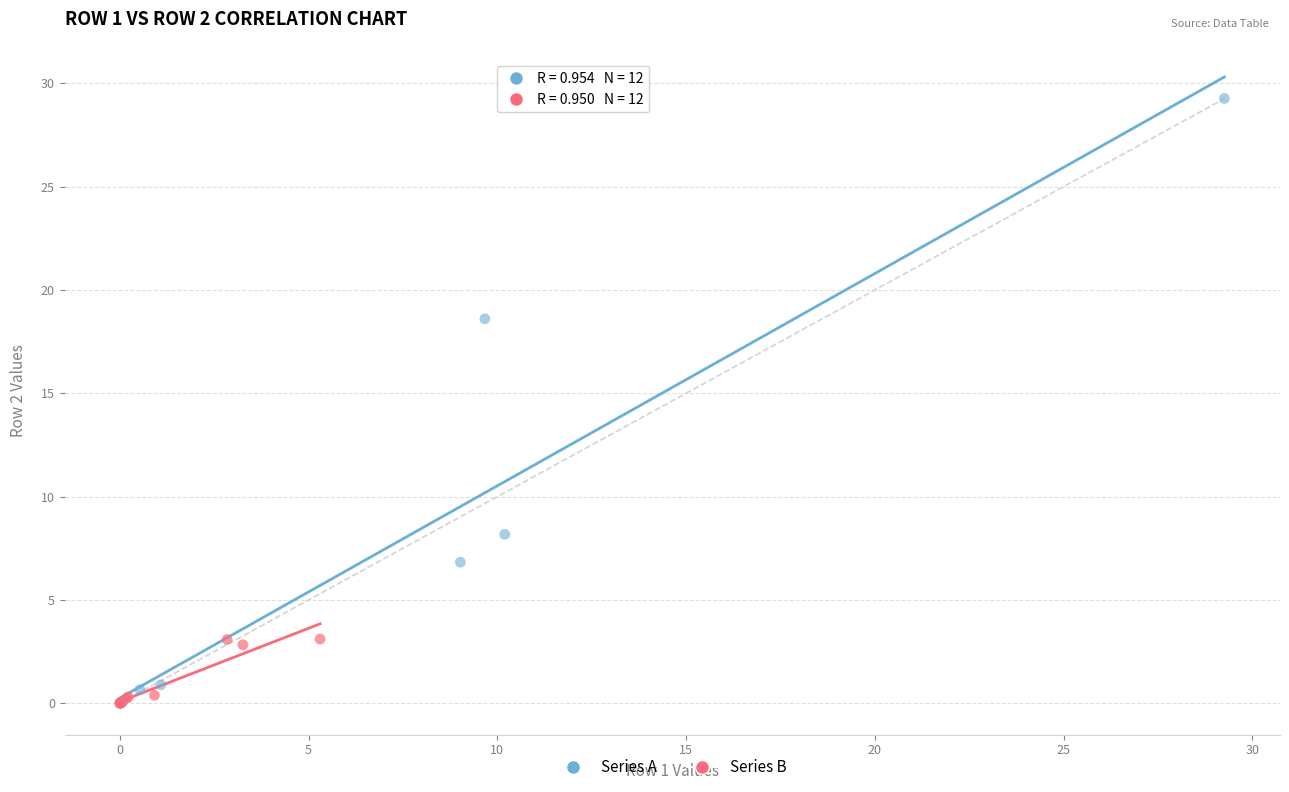

Which series has the widest spread of Y values?

Series A